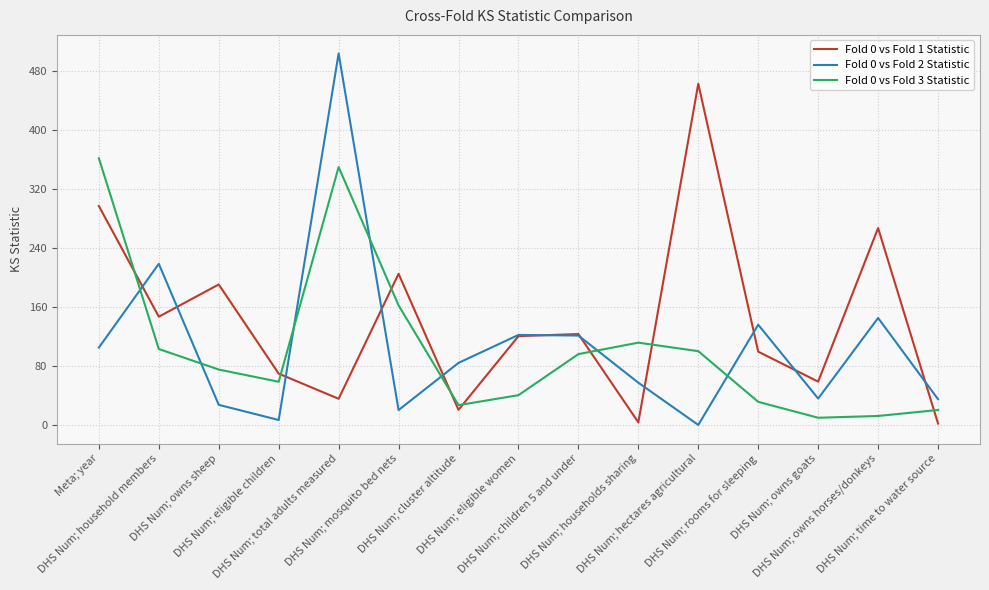

Between which two adjacent categories do Fold 0 vs Fold 1 Statistic and Fold 0 vs Fold 3 Statistic first intersect?

Meta; year and DHS Num; household members